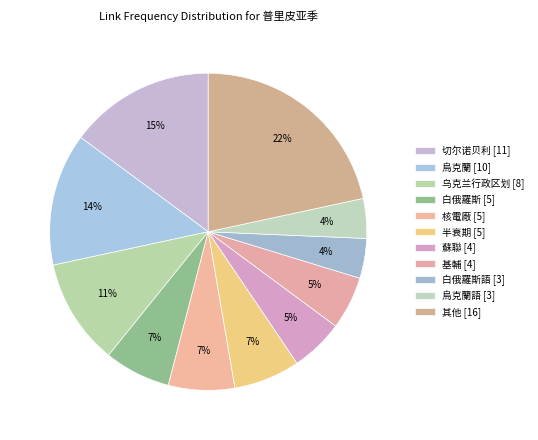

How many slices are in this pie chart?

11